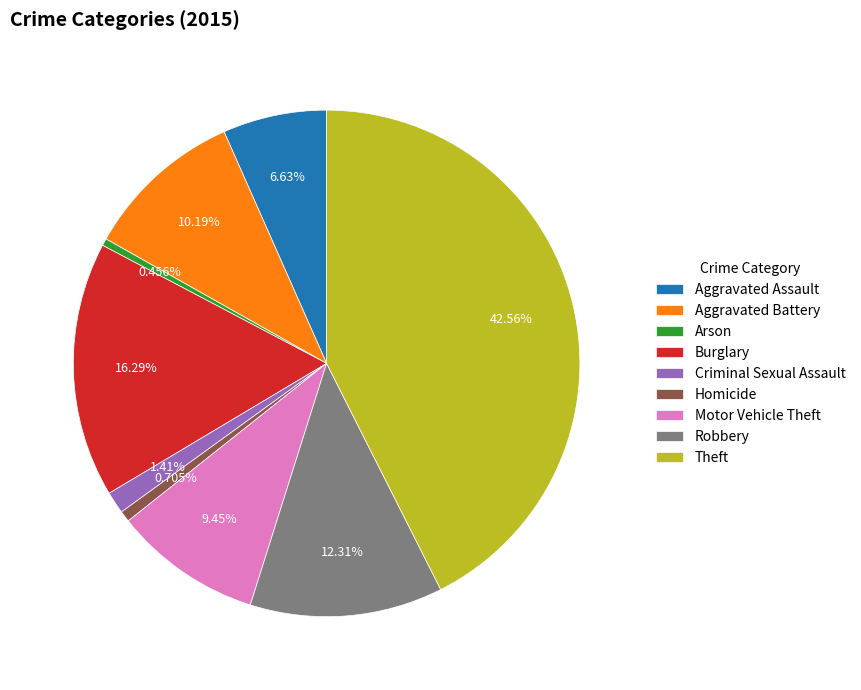

To the nearest percent, what percentage of the pie is Aggravated Battery?

10%